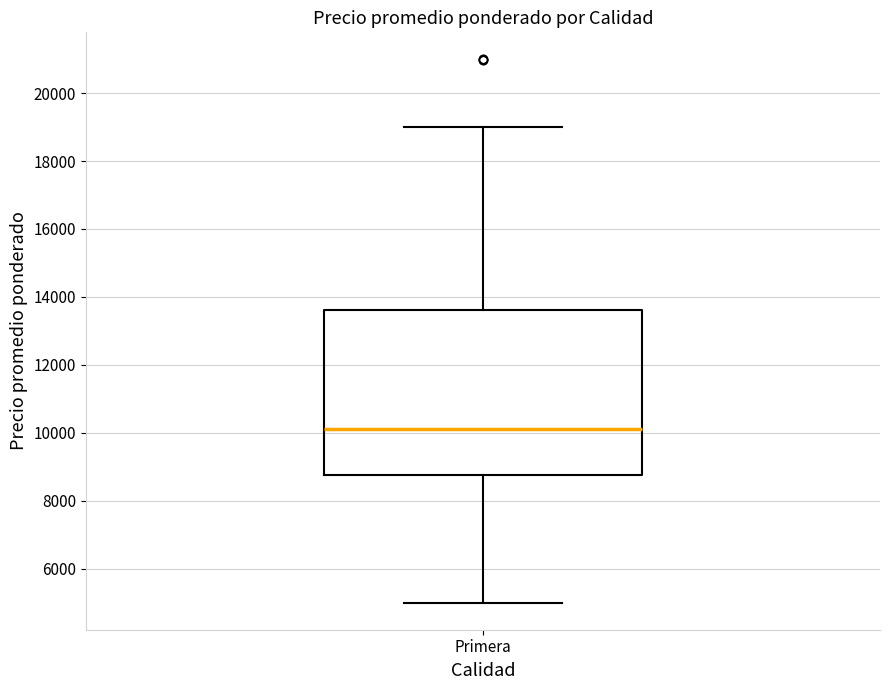

Read this box plot against the y-axis: the position of the median line, the range covered by the box, and the ends of both whiskers. The values are not printed on the chart, so give them approximately, as read against the axis.

median 10200, box 8800 to 13600, whiskers 5000 to 19000